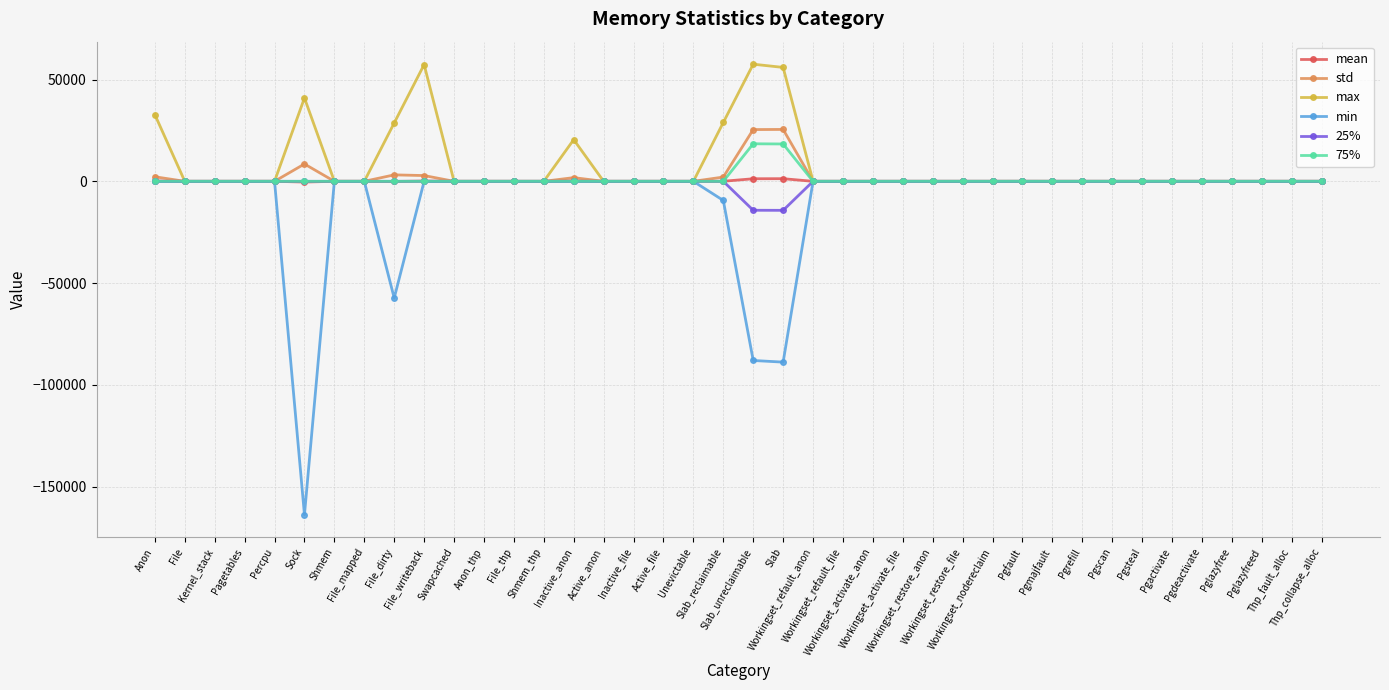

What is the smallest value displayed?

-163840.0